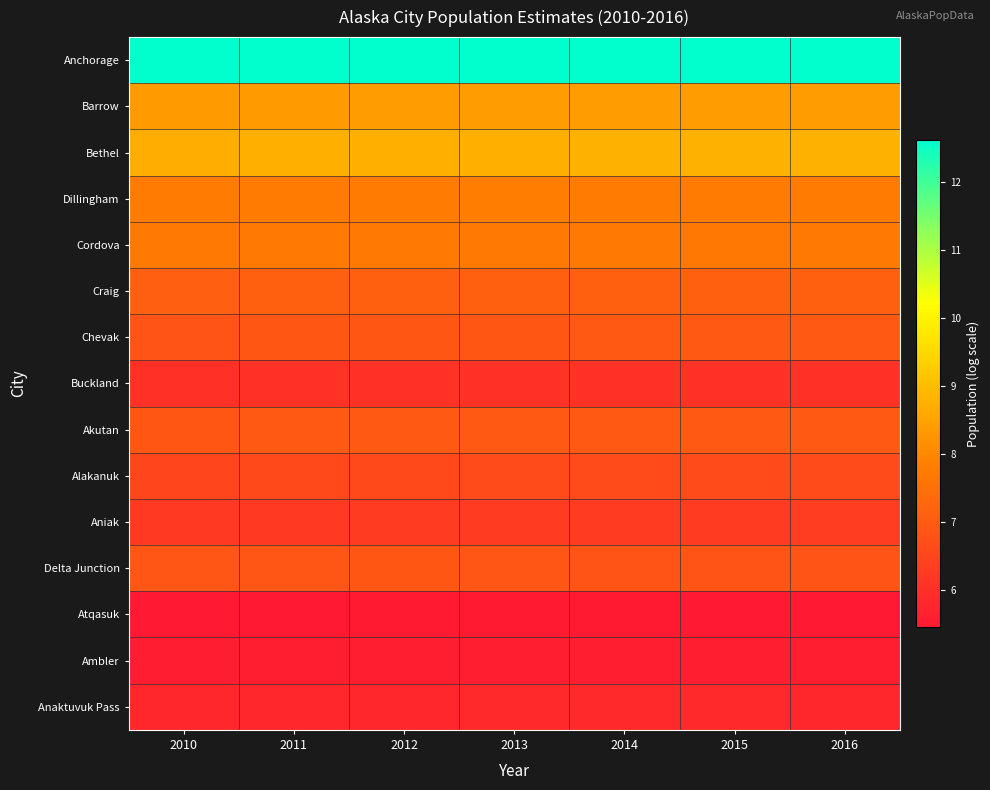

Reading left to right, transcribe all the data shown in this chart.

Anchorage: 2010=12.6	2011=12.6	2012=12.6	2013=12.6	2014=12.6	2015=12.6	2016=12.6
Barrow: 2010=8.4	2011=8.4	2012=8.4	2013=8.4	2014=8.4	2015=8.4	2016=8.4
Bethel: 2010=8.7	2011=8.7	2012=8.7	2013=8.8	2014=8.8	2015=8.8	2016=8.8
Dillingham: 2010=7.8	2011=7.8	2012=7.8	2013=7.8	2014=7.8	2015=7.8	2016=7.8
Cordova: 2010=7.7	2011=7.7	2012=7.7	2013=7.7	2014=7.7	2015=7.7	2016=7.7
Craig: 2010=7.1	2011=7.1	2012=7.1	2013=7.1	2014=7.1	2015=7.1	2016=7.1
Chevak: 2010=6.8	2011=6.9	2012=6.9	2013=6.9	2014=7.0	2015=7.0	2016=7.0
Buckland: 2010=6.0	2011=6.1	2012=6.1	2013=6.1	2014=6.1	2015=6.1	2016=6.1
Akutan: 2010=6.9	2011=6.9	2012=6.9	2013=6.9	2014=6.9	2015=6.9	2016=6.9
Alakanuk: 2010=6.5	2011=6.6	2012=6.6	2013=6.6	2014=6.6	2015=6.6	2016=6.6
Aniak: 2010=6.2	2011=6.2	2012=6.3	2013=6.3	2014=6.3	2015=6.3	2016=6.3
Delta Junction: 2010=6.9	2011=6.9	2012=6.9	2013=6.9	2014=6.9	2015=6.8	2016=6.8
Atqasuk: 2010=5.5	2011=5.5	2012=5.5	2013=5.5	2014=5.5	2015=5.5	2016=5.5
Ambler: 2010=5.6	2011=5.6	2012=5.6	2013=5.6	2014=5.6	2015=5.6	2016=5.6
Anaktuvuk Pass: 2010=5.8	2011=5.8	2012=5.8	2013=5.8	2014=5.8	2015=5.8	2016=5.8